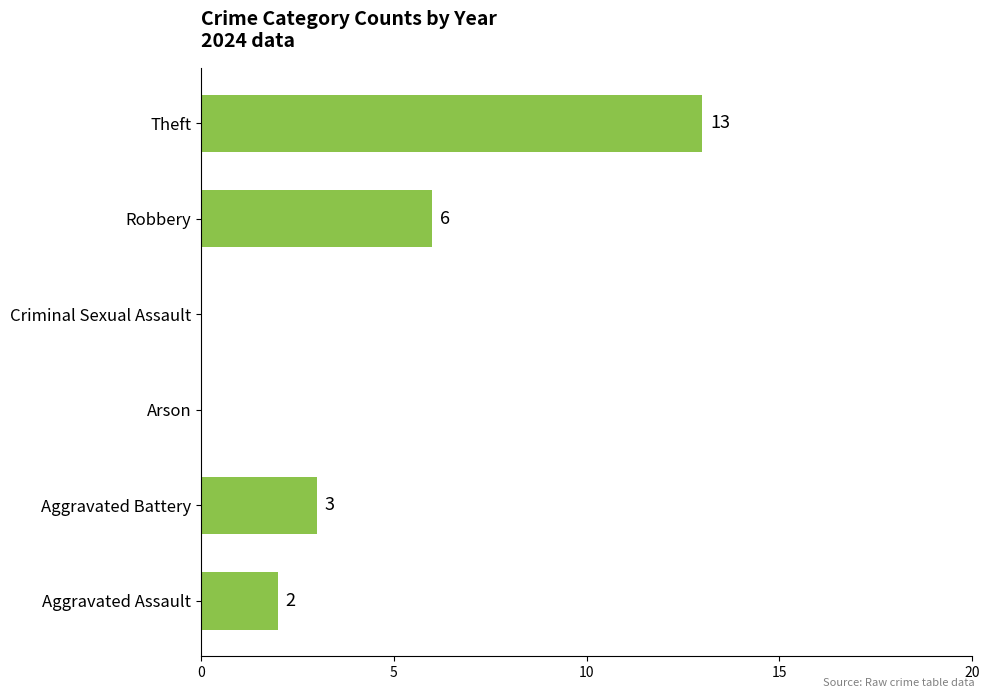

True or false: the data shows 11 at Robbery.

False